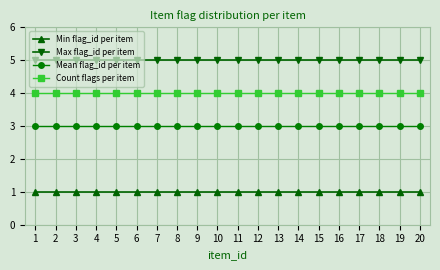

Is it true that Count flags per item equals 4 at 9?

True